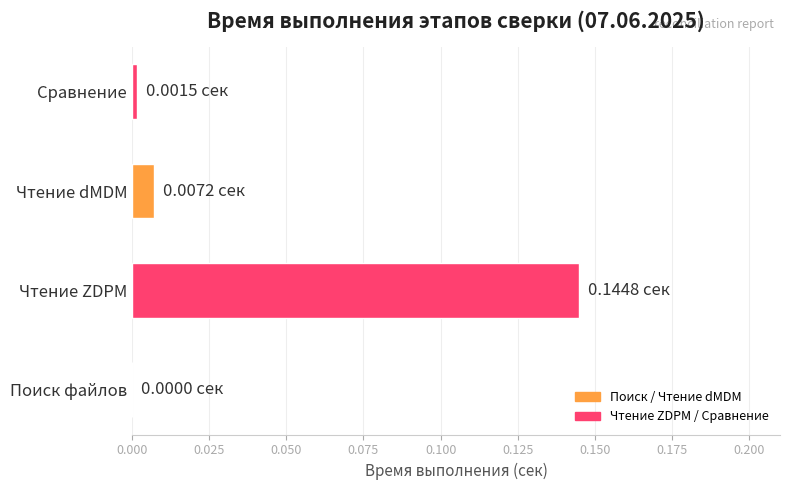

Which has a higher value, Чтение dMDM or Сравнение?

Чтение dMDM